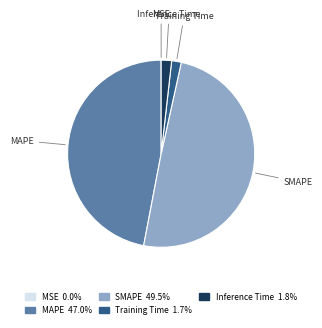

Which category has the biggest portion of the pie?

SMAPE